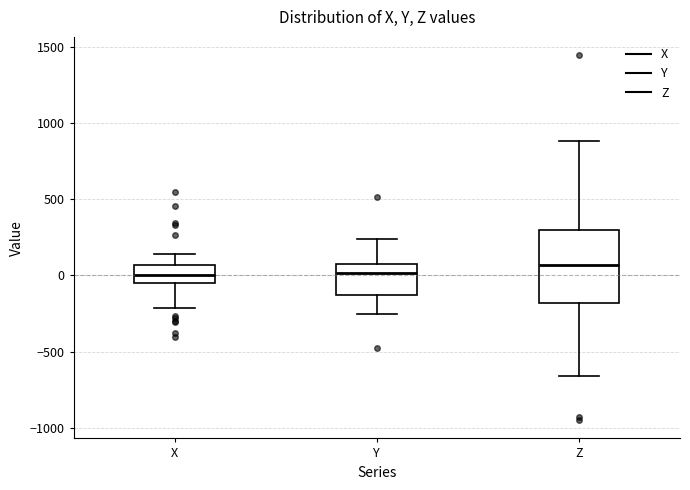

Where is the lower edge of the box for Y on the y-axis? The values are not printed on the chart, so give them approximately, as read against the axis.

-150